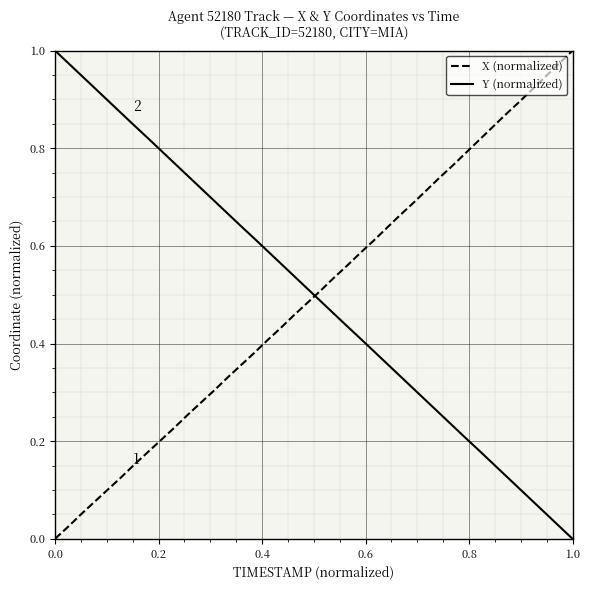

Count the number of categories in the chart.

40